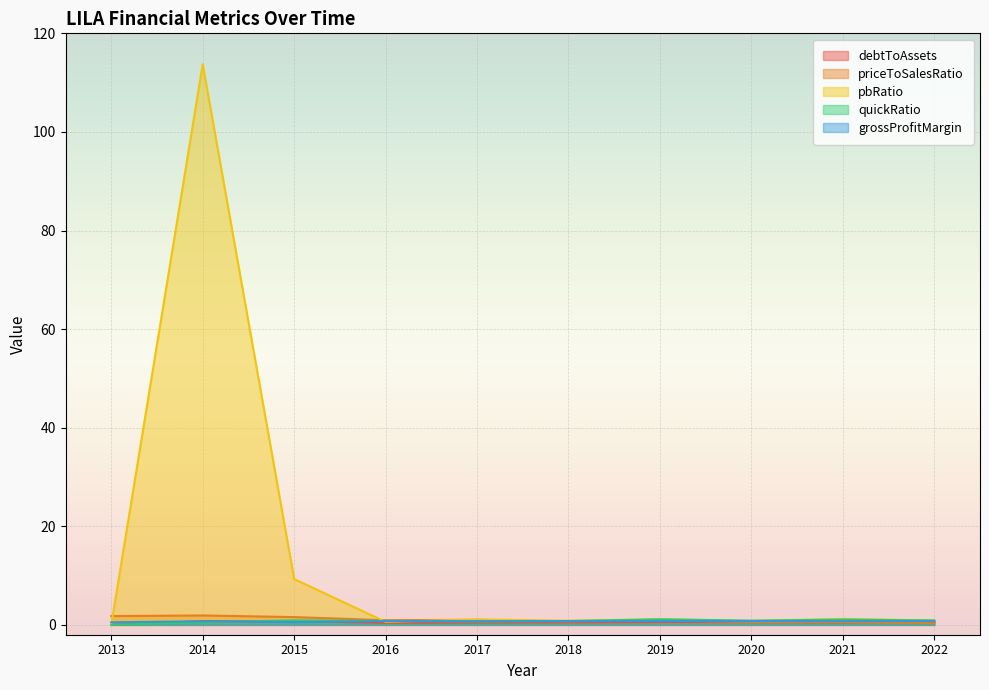

What is the total value across all series at 2013?

2.3